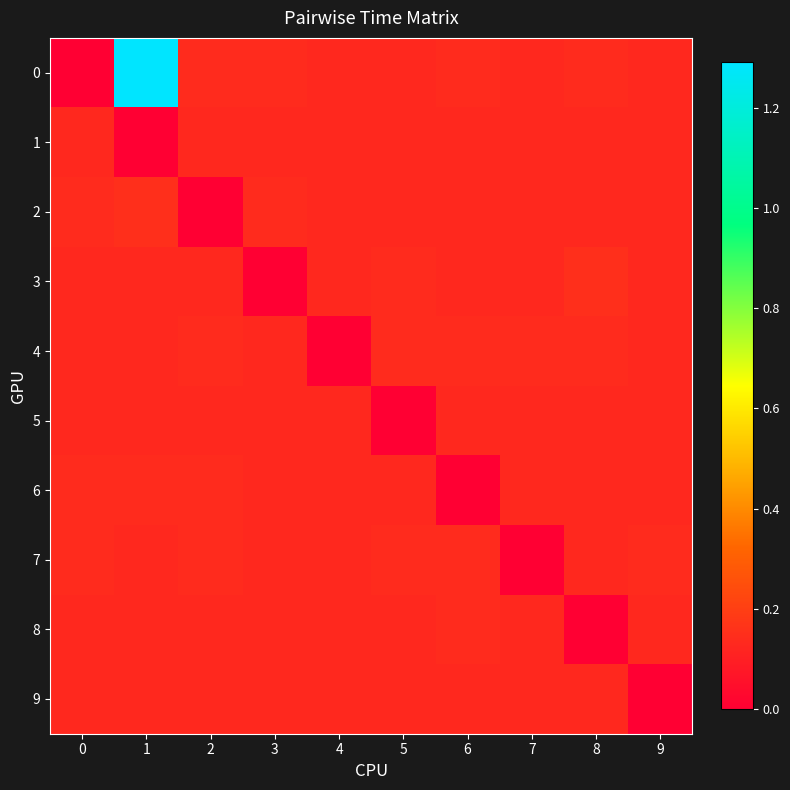

Reading right to left, extract all data points from this chart.

0: 9=0.1	8=0.1	7=0.1	6=0.1	5=0.1	4=0.1	3=0.1	2=0.1	1=1.3	0=0.0
1: 9=0.1	8=0.1	7=0.1	6=0.1	5=0.1	4=0.1	3=0.1	2=0.1	1=0.0	0=0.1
2: 9=0.1	8=0.1	7=0.1	6=0.1	5=0.1	4=0.1	3=0.1	2=0.0	1=0.1	0=0.1
3: 9=0.1	8=0.1	7=0.1	6=0.1	5=0.1	4=0.1	3=0.0	2=0.1	1=0.1	0=0.1
4: 9=0.1	8=0.1	7=0.1	6=0.1	5=0.1	4=0.0	3=0.1	2=0.1	1=0.1	0=0.1
5: 9=0.1	8=0.1	7=0.1	6=0.1	5=0.0	4=0.1	3=0.1	2=0.1	1=0.1	0=0.1
6: 9=0.1	8=0.1	7=0.1	6=0.0	5=0.1	4=0.1	3=0.1	2=0.1	1=0.1	0=0.1
7: 9=0.1	8=0.1	7=0.0	6=0.1	5=0.1	4=0.1	3=0.1	2=0.1	1=0.1	0=0.1
8: 9=0.1	8=0.0	7=0.1	6=0.1	5=0.1	4=0.1	3=0.1	2=0.1	1=0.1	0=0.1
9: 9=0.0	8=0.1	7=0.1	6=0.1	5=0.1	4=0.1	3=0.1	2=0.1	1=0.1	0=0.1